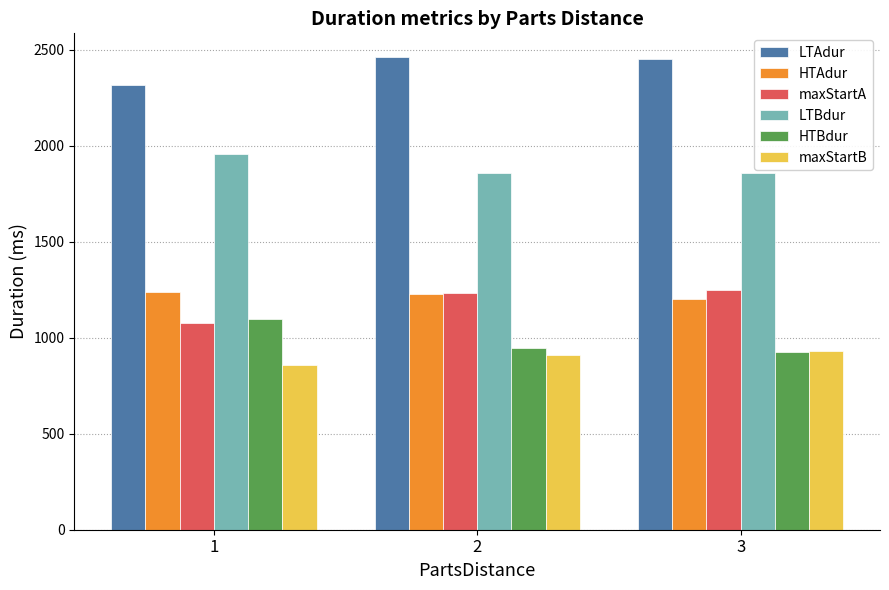

What is the sum of the LTBdur values at 3 and 2?

3712.0